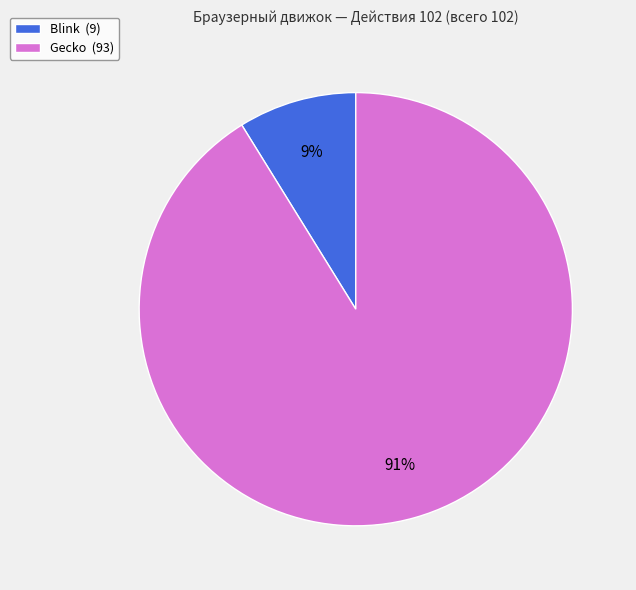

Which category has the biggest portion of the pie?

Gecko